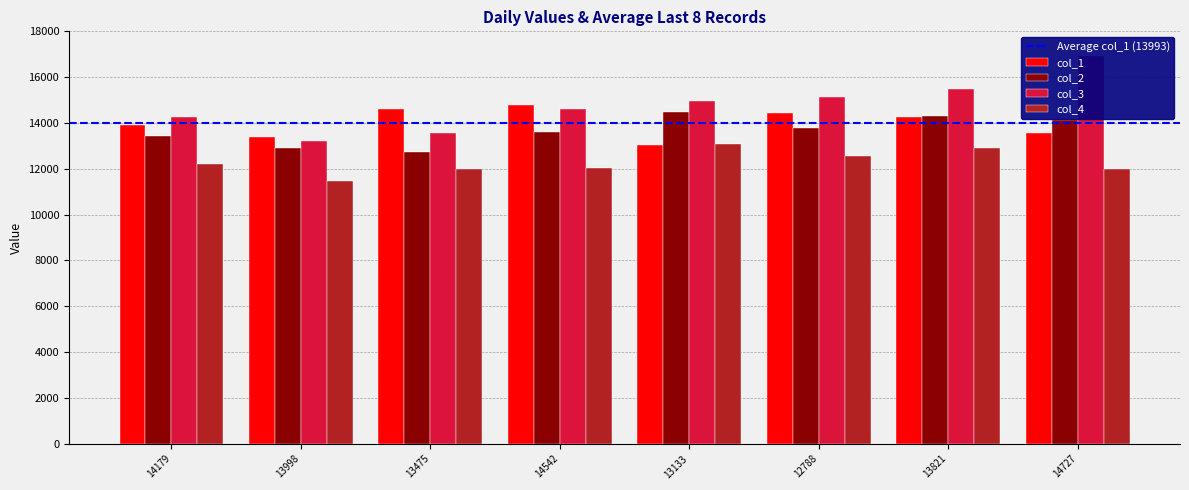

At how many categories does at least one series exceed 15925?

1